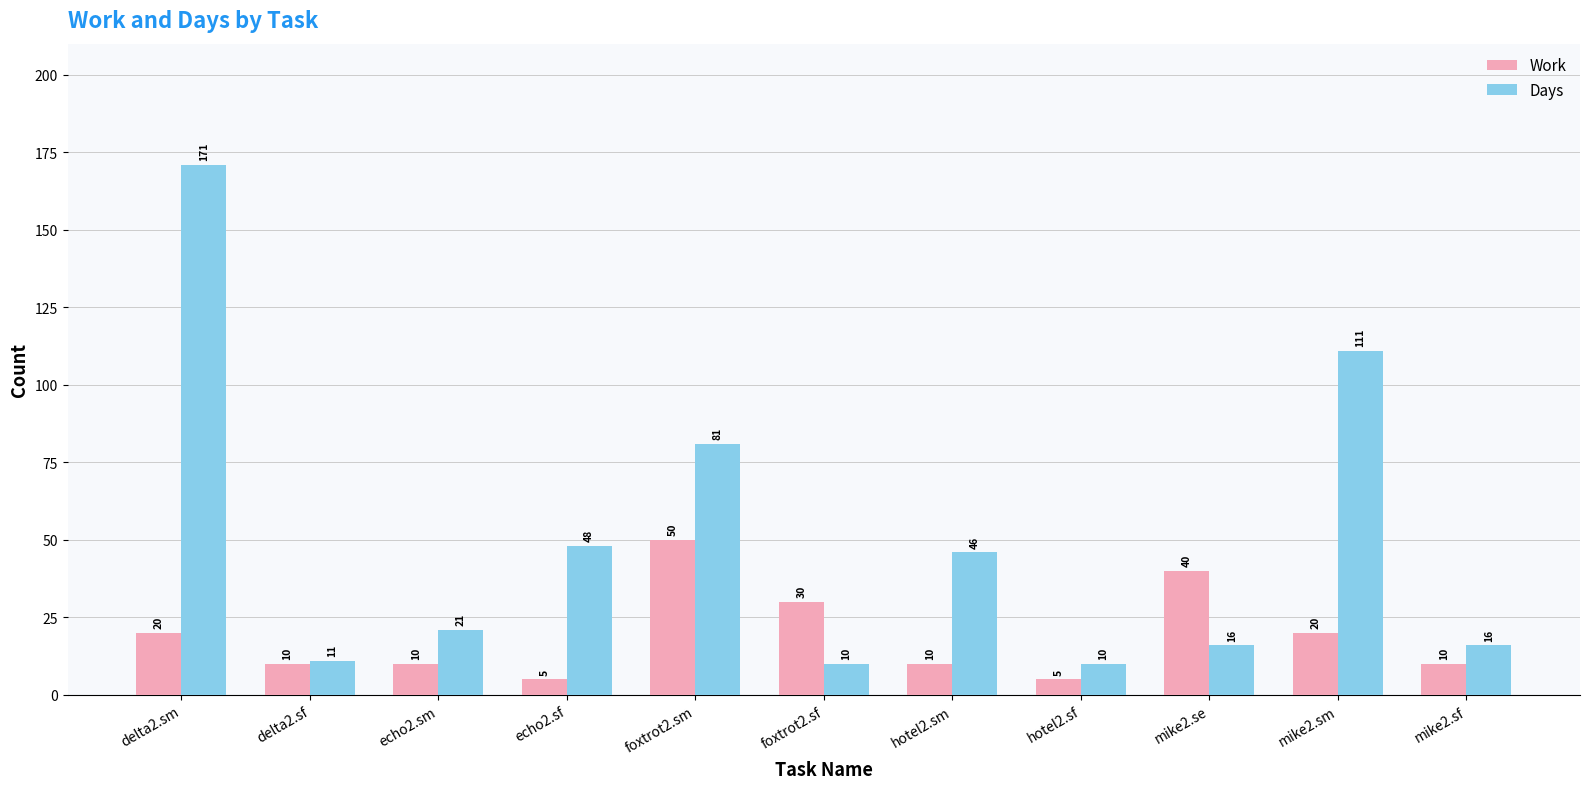

What are all the series names shown in the legend?

Work, Days